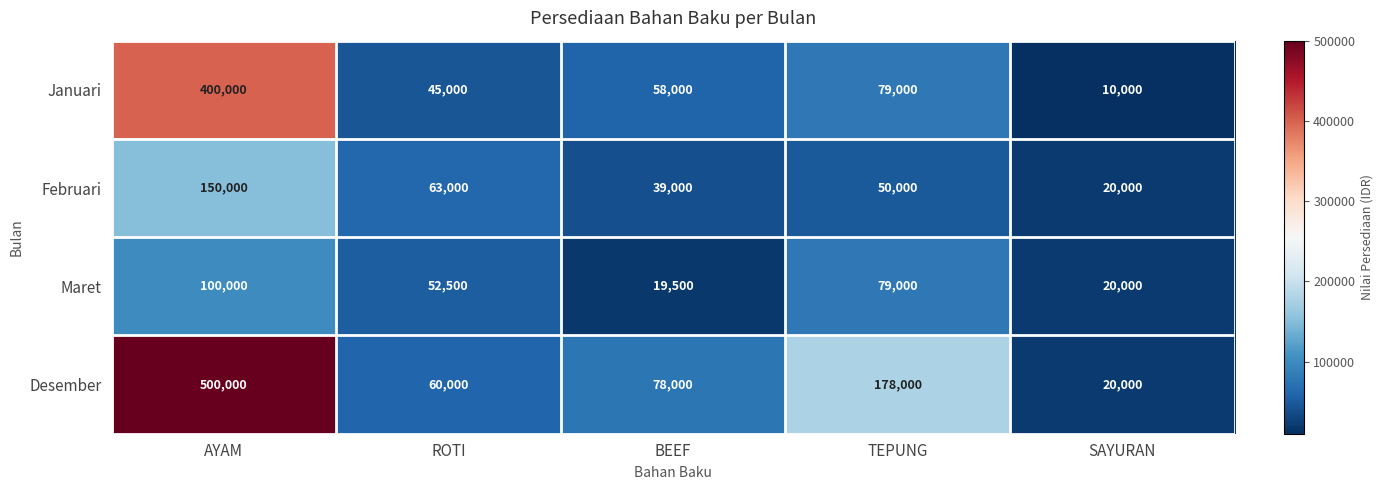

At how many categories does at least one series exceed 107668?

2